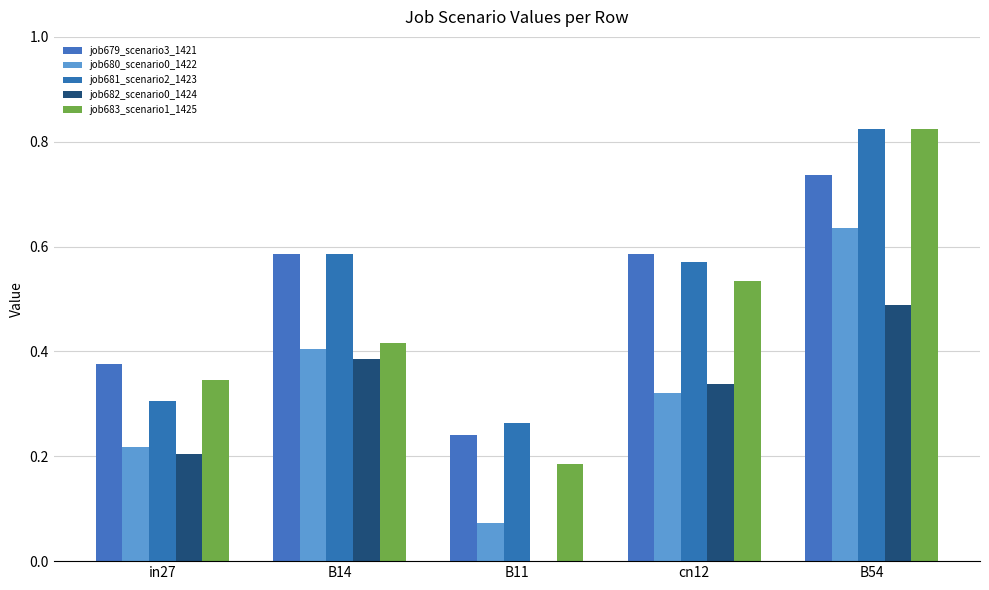

What is the maximum value shown in the chart?

0.8